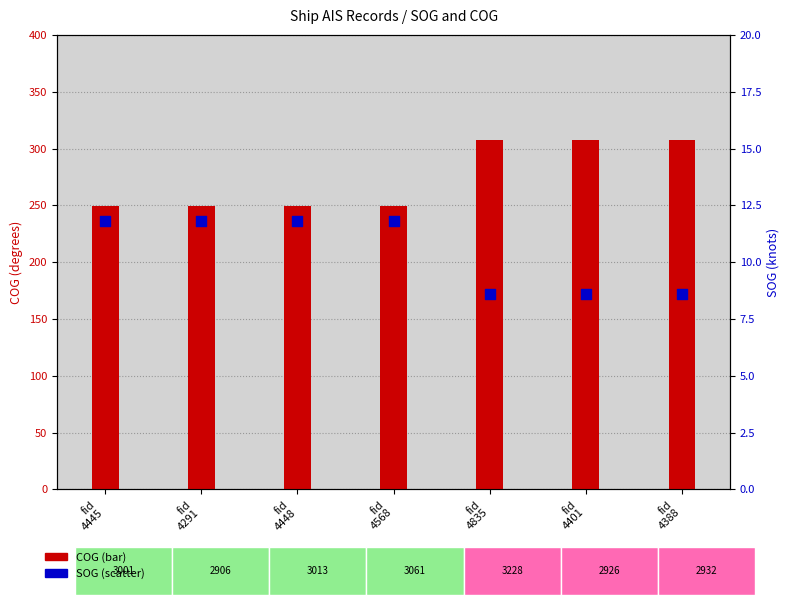

Which series reaches the minimum Y coordinate?

SOG